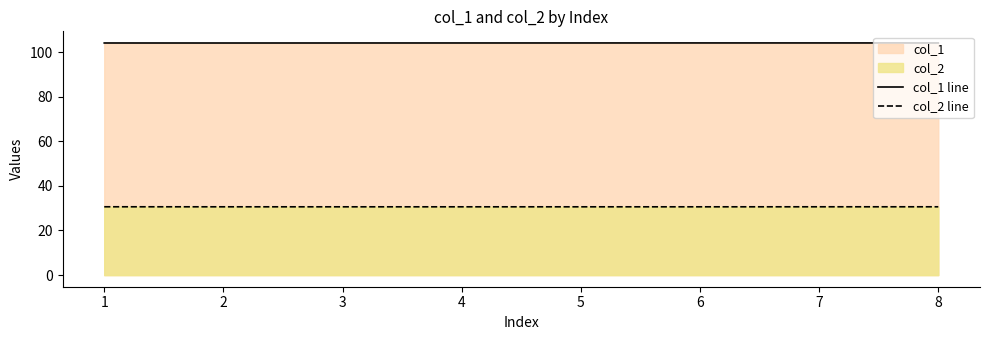

Reading right to left, list all the values displayed in this chart.

col_1 line: 8=104.1	7=104.1	6=104.1	5=104.1	4=104.1	3=104.1	2=104.0	1=104.1
col_2 line: 8=30.6	7=30.6	6=30.6	5=30.6	4=30.6	3=30.6	2=30.6	1=30.6